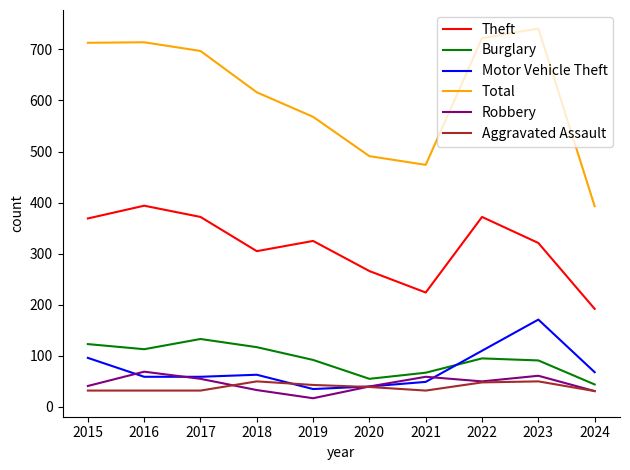

At how many categories does at least one series exceed 731?

1